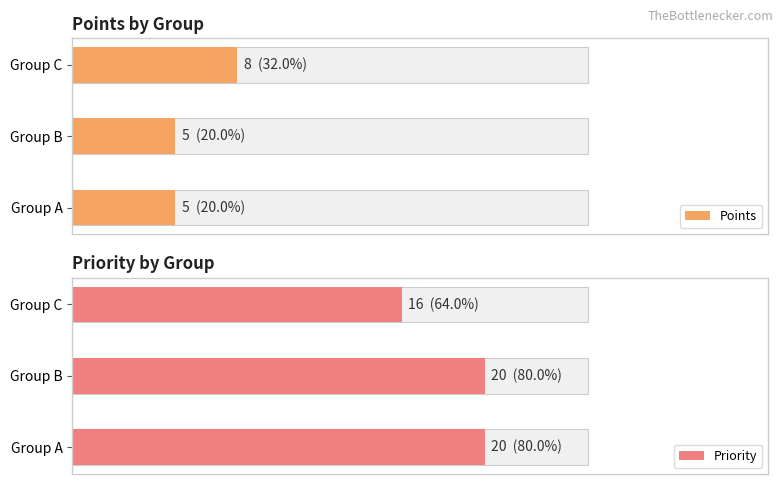

Rank the categories by Priority value from lowest to highest.

Group C, Group A, Group B